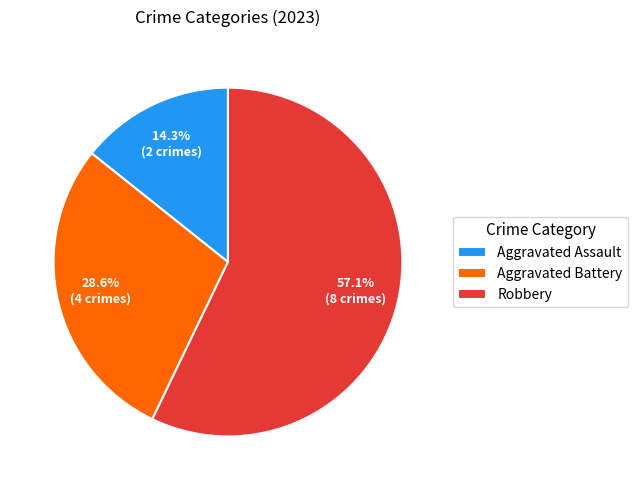

Which has a higher value, Robbery or Aggravated Assault?

Robbery